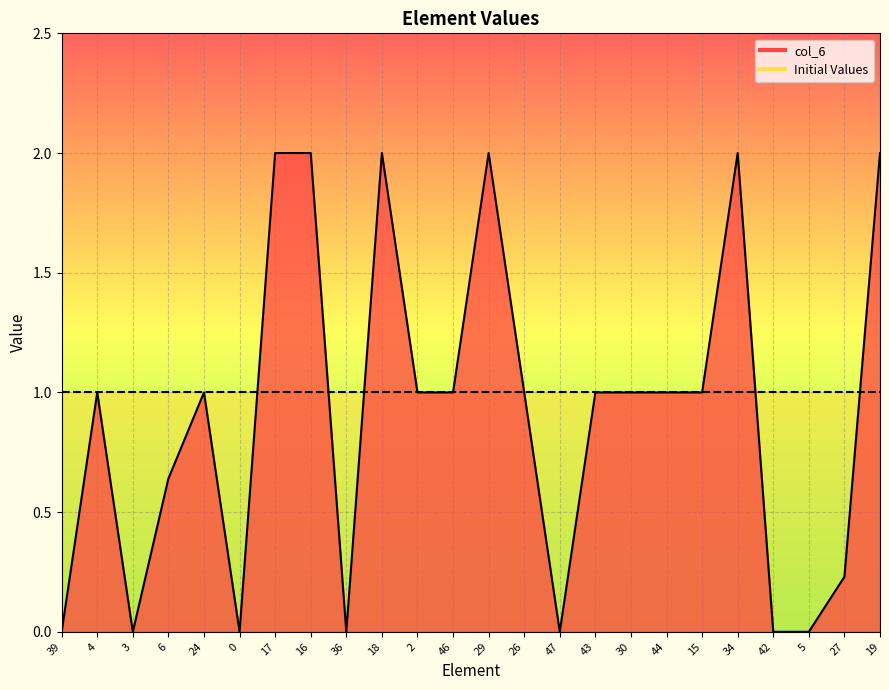

Count the number of data series in this chart.

1